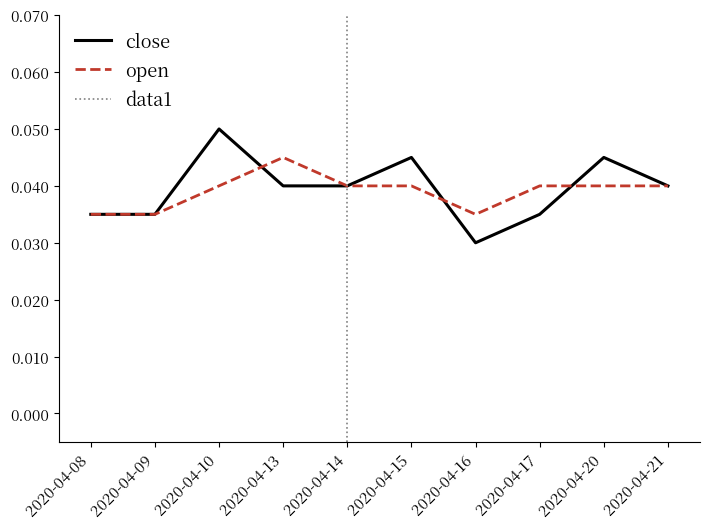

True or false: open and close cross at least once.

True